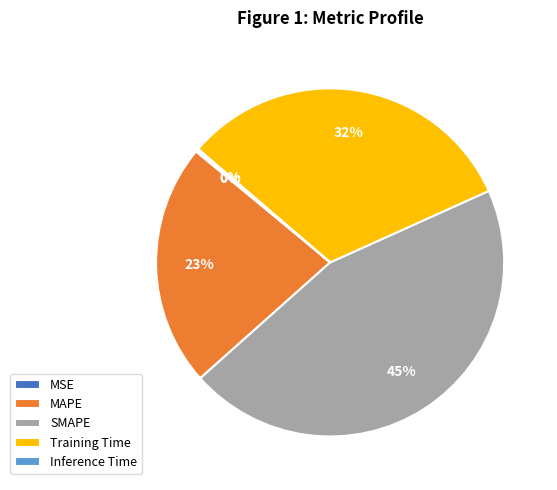

Does any single category account for the majority?

No